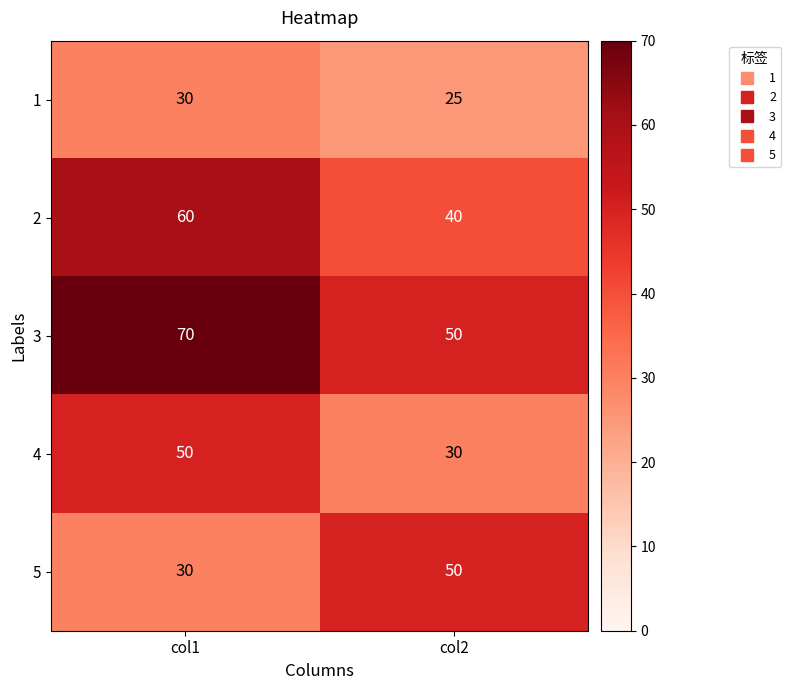

What is the approximate value of 2 at col1, to the nearest 10?

60